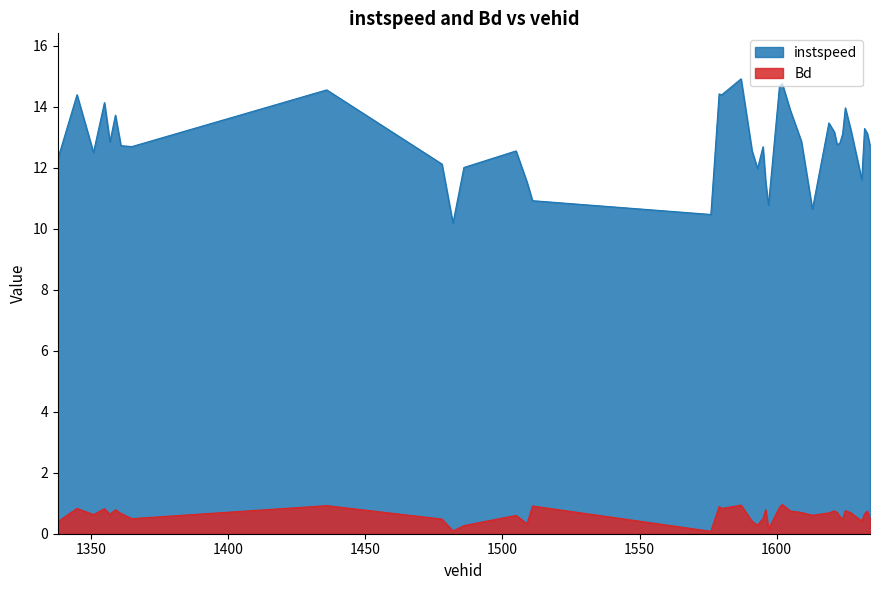

What is the value of the Bd point at the 24th from the left?

0.2